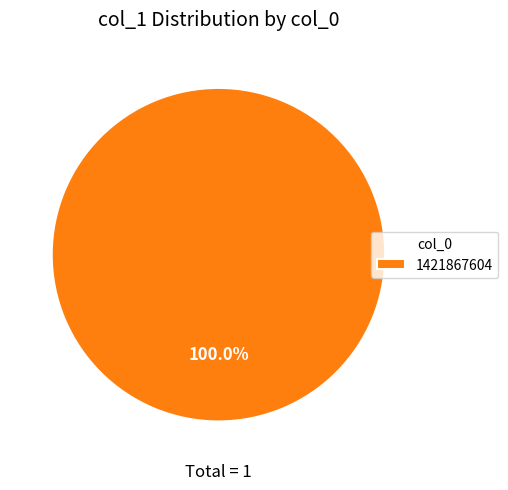

Which category accounts for the majority?

1421867604